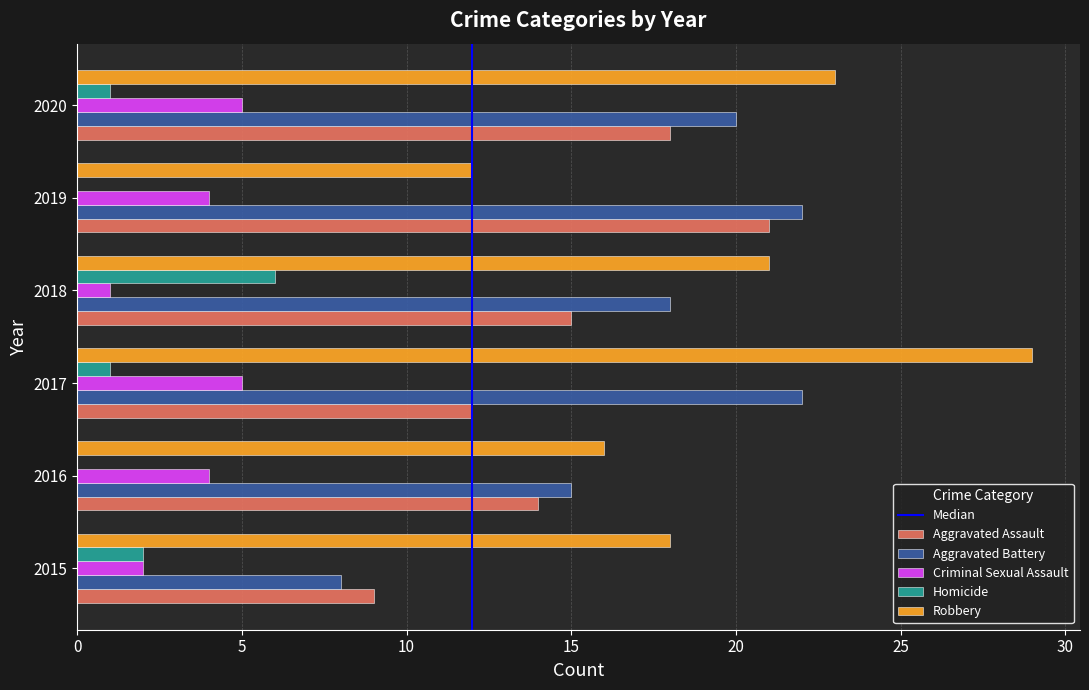

What is the sum of all Homicide values?

10